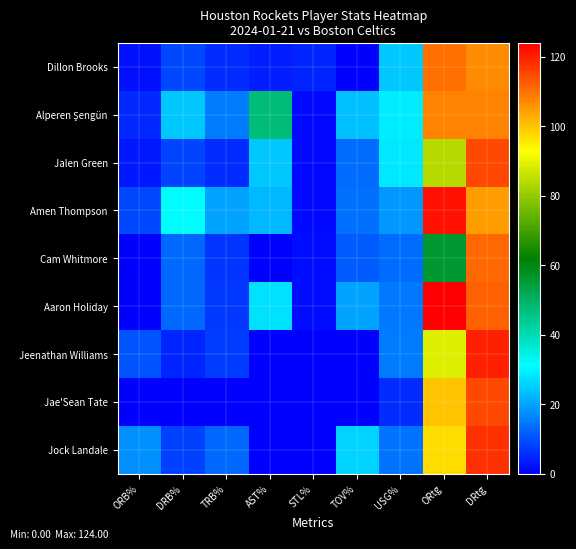

Which series changed the most between DRB% and STL%?

Amen Thompson